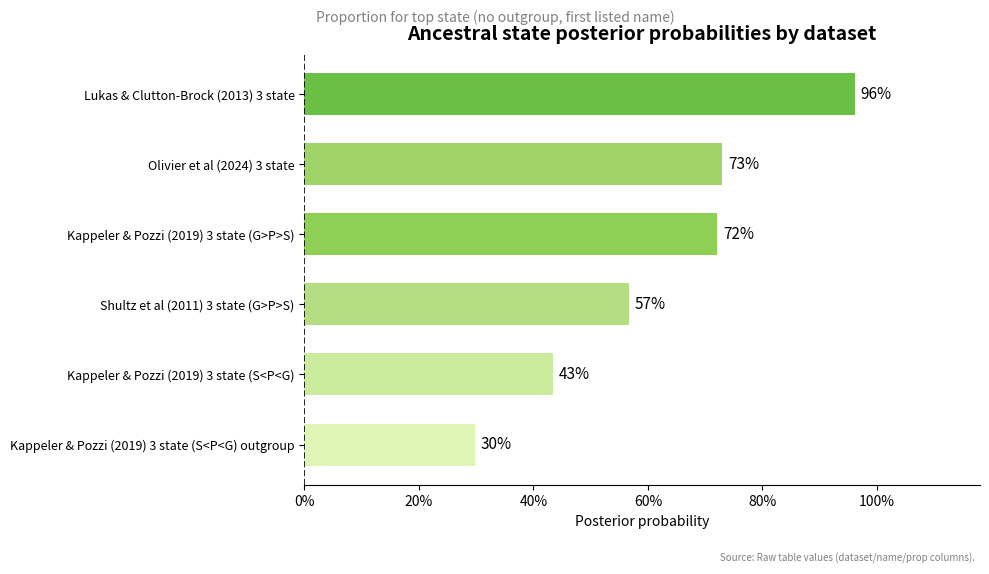

Are the bars horizontal?

Yes